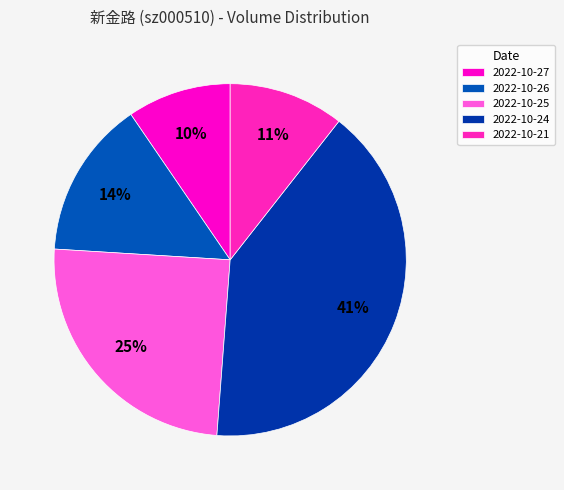

To the nearest percent, what percentage of the pie is 2022-10-21?

11%